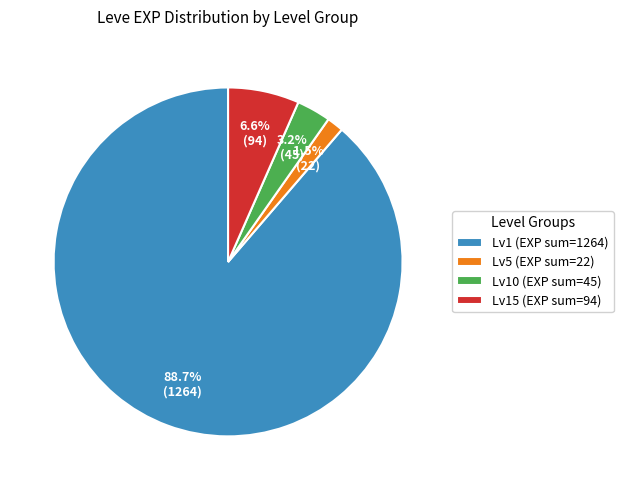

What is the total percentage of Lv5 (EXP sum=22) and Lv10 (EXP sum=45)?

4.7%